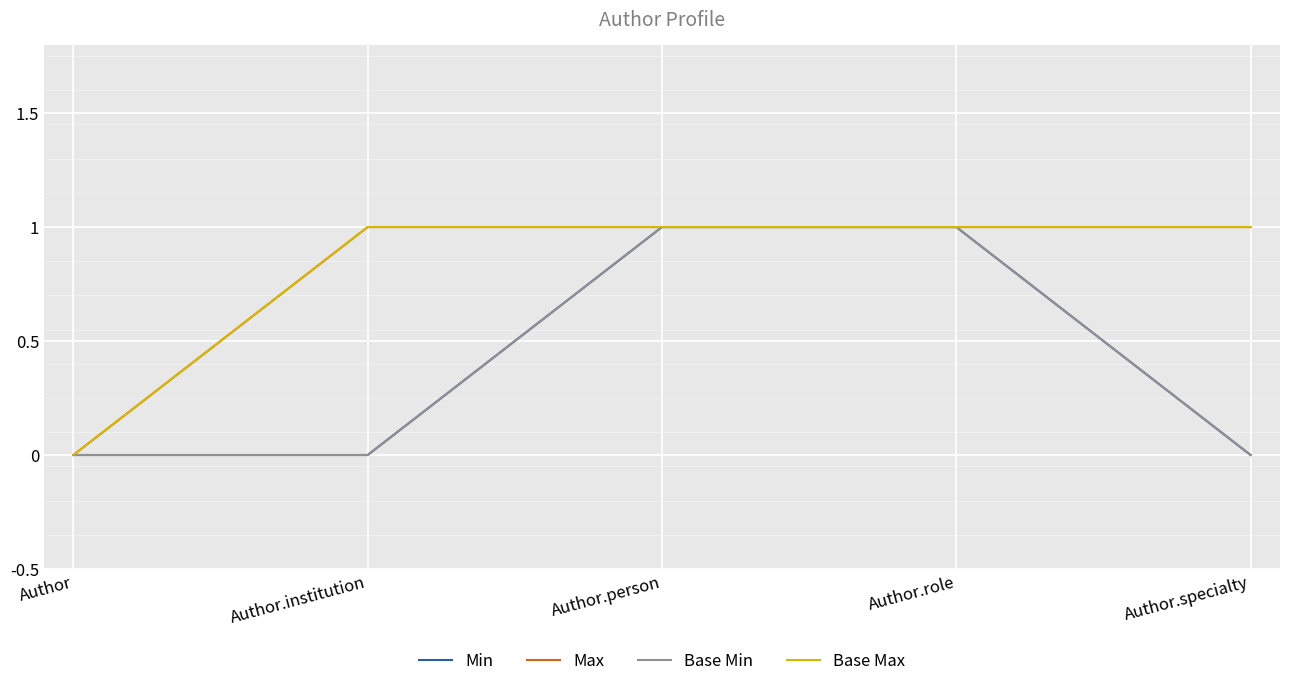

What is the difference between the maximum and minimum values in the Max series?

1